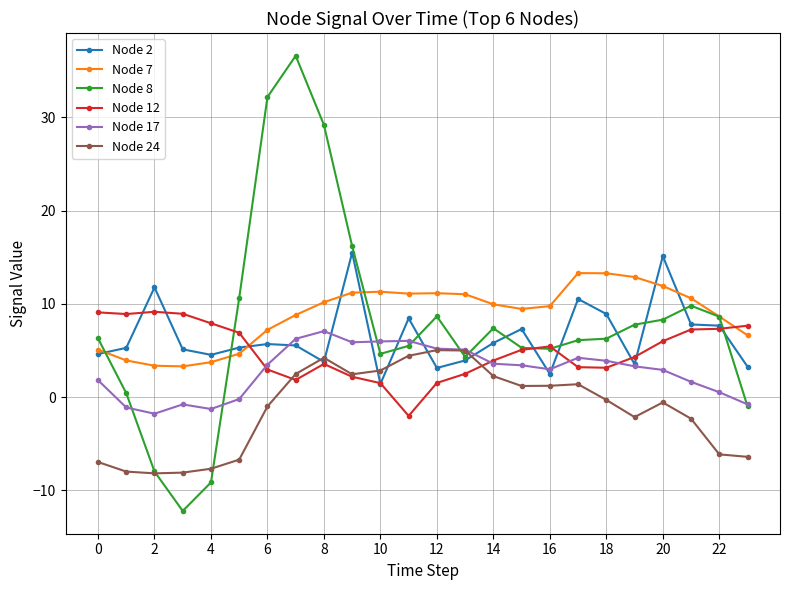

What is the lowest value of the Node 12 series?

-2.0